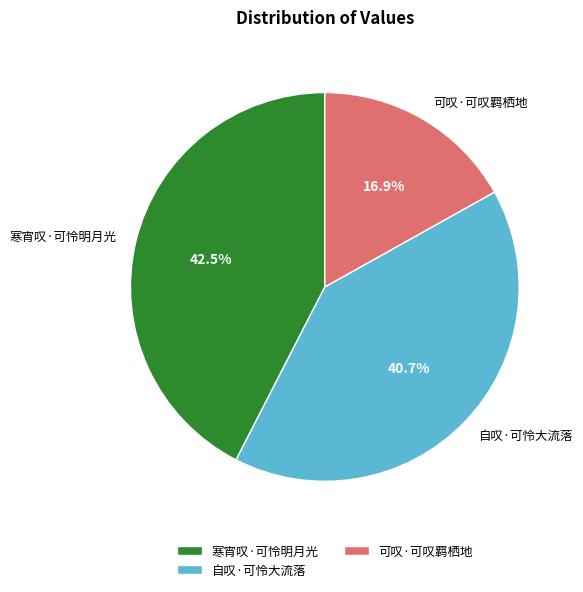

Is there a majority slice in this chart?

No